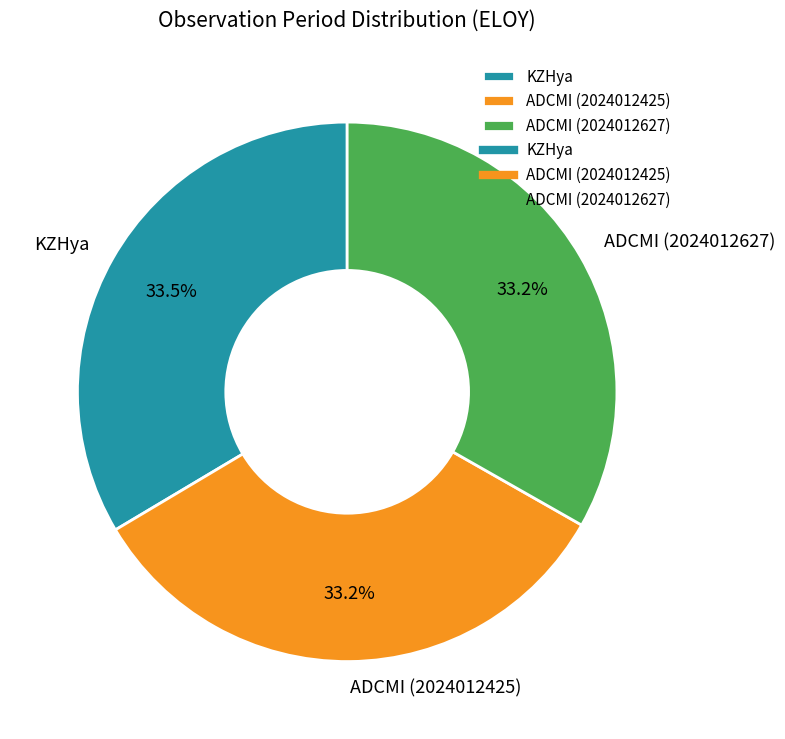

Approximately how many times larger is the value at KZHya compared to ADCMI (2024012627)?

1.0